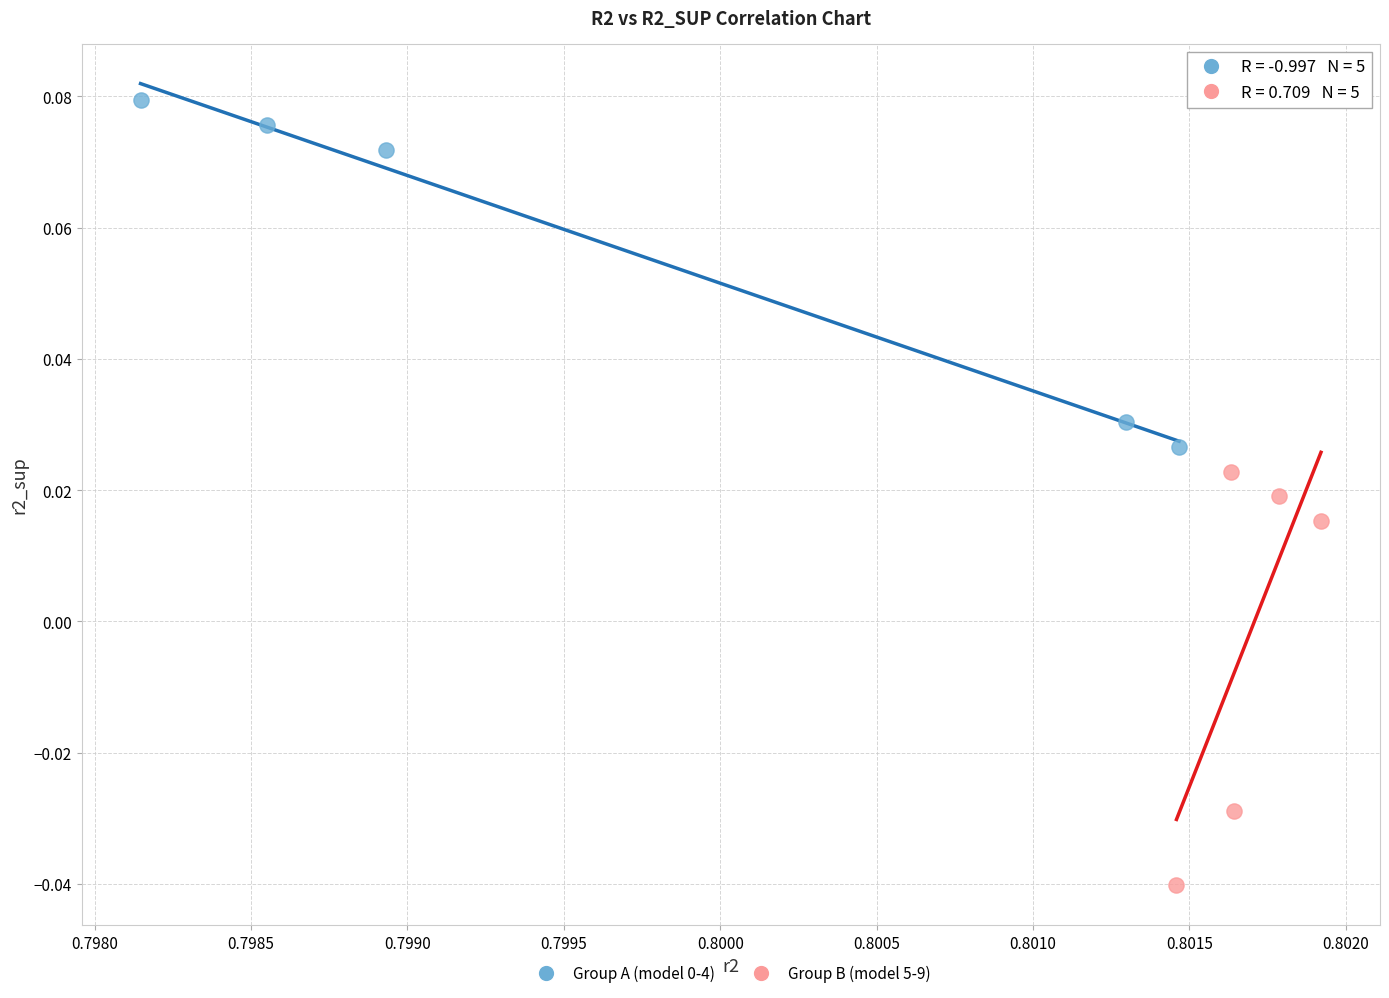

Which series has the largest Y range (max minus min)?

Group B (model 5-9)